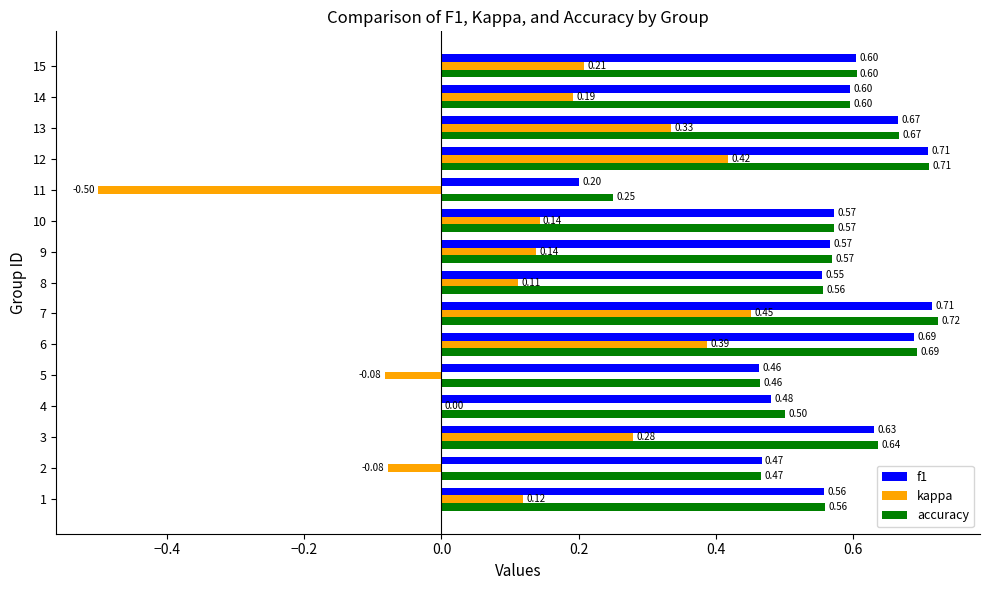

What is the sum of all accuracy values?

8.6